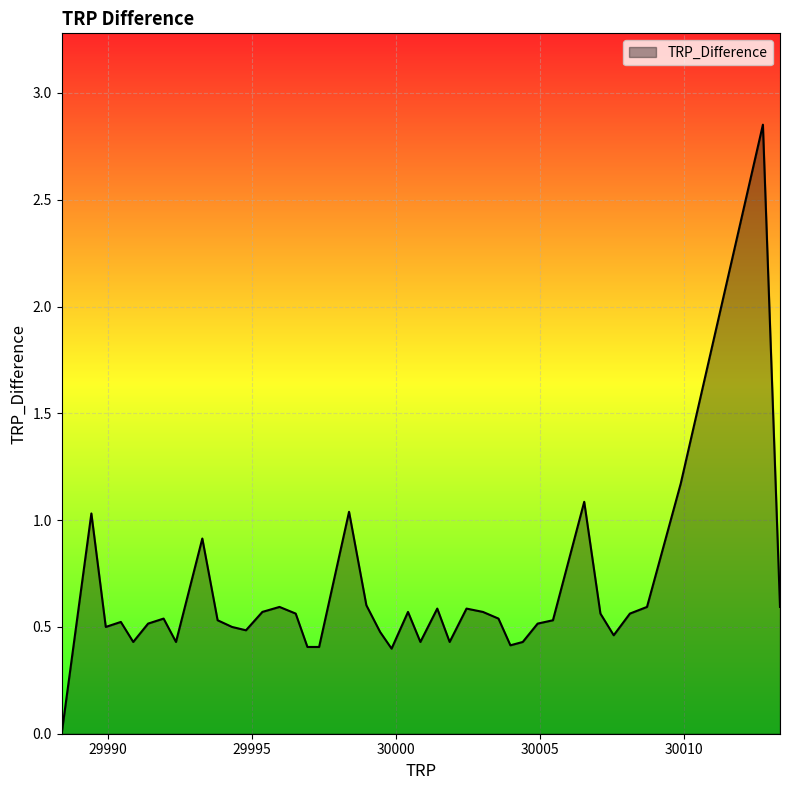

How many points are higher than both their immediate neighbors (excluding endpoints)?

11